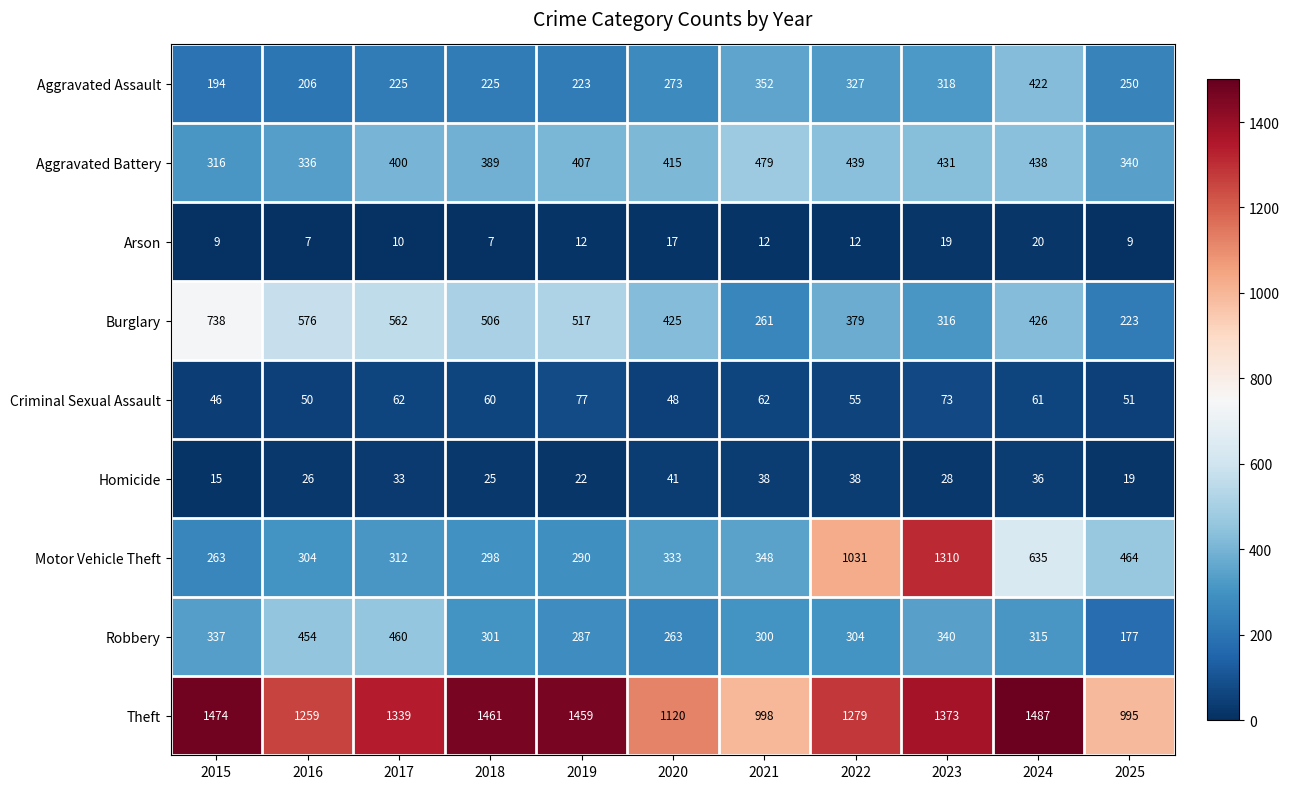

How many distinct data groups are displayed?

9